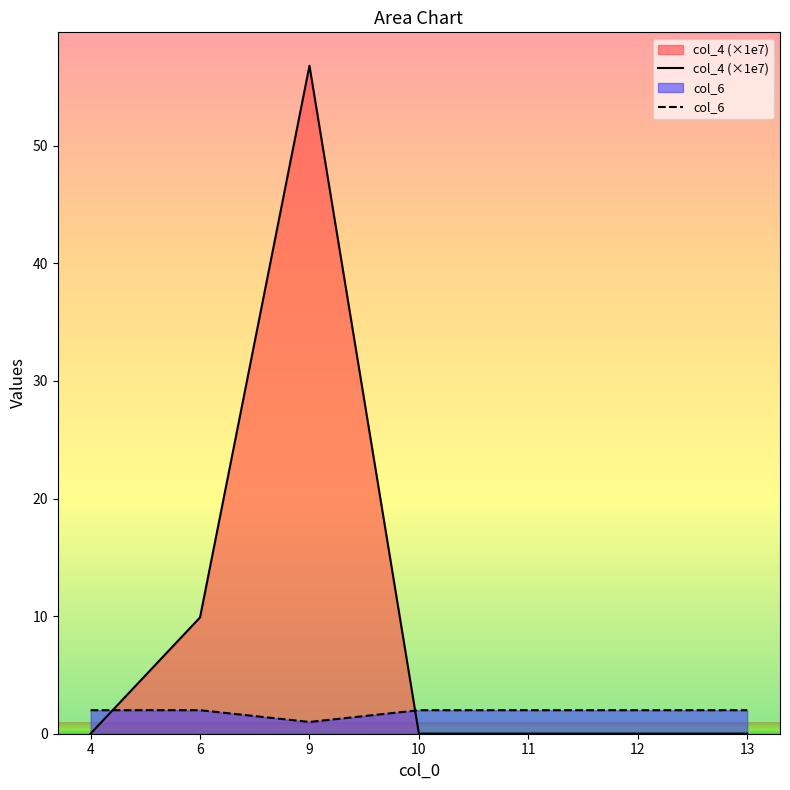

What is the average value of the col_6 series?

1.9